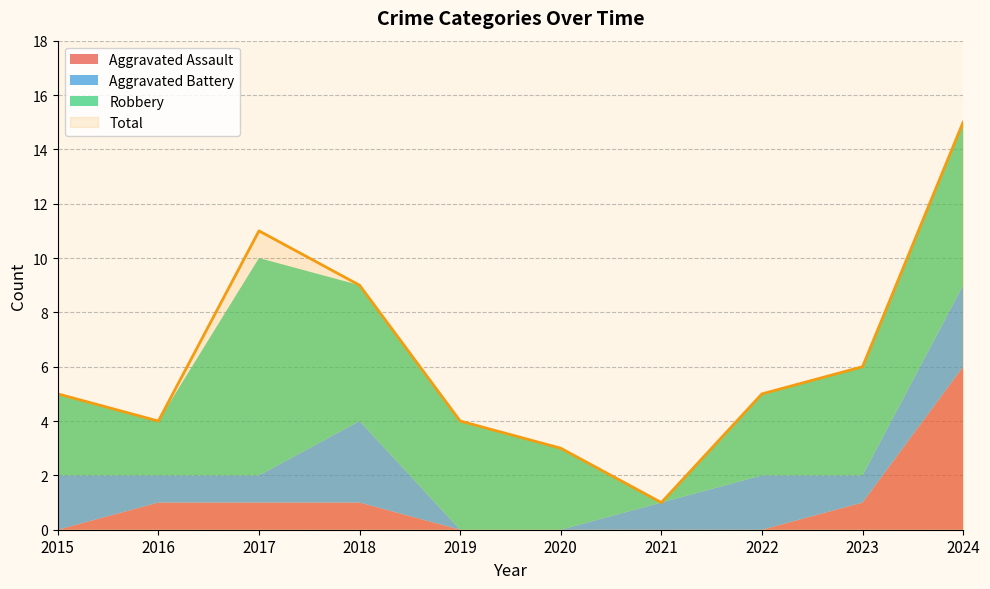

What is the average value of the Aggravated Battery series?

1